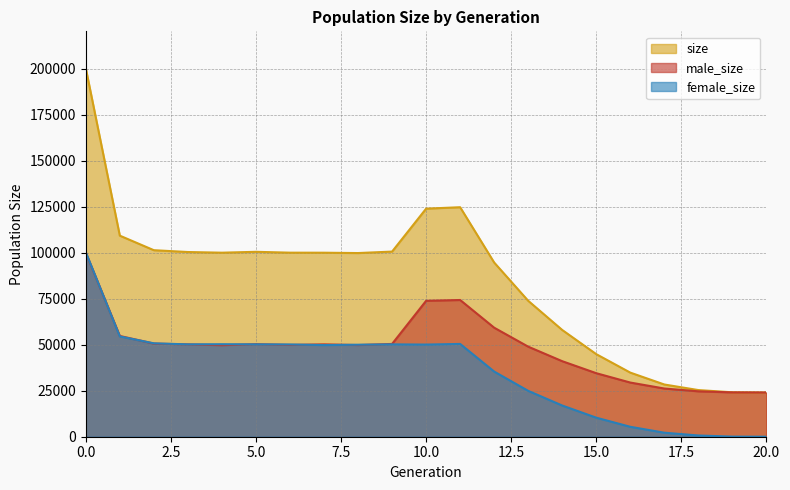

True or false: size and male_size intersect in this chart.

False